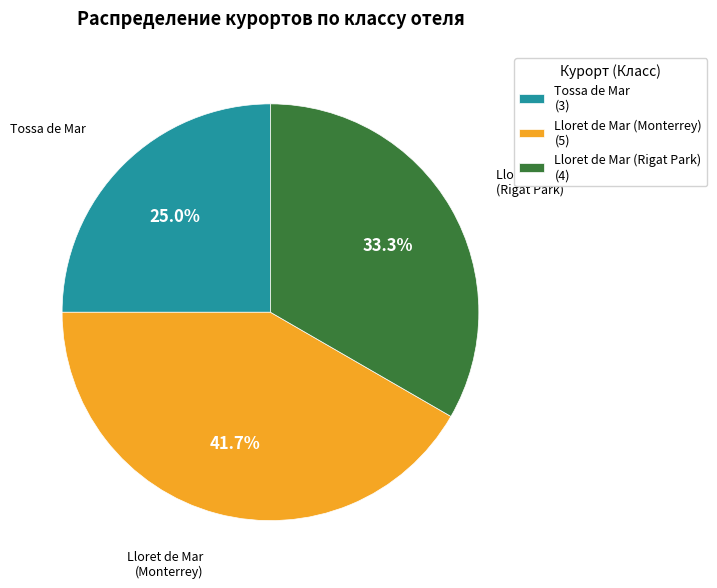

How much of the chart is everything except Lloret de Mar (Rigat Park)?

66.7%